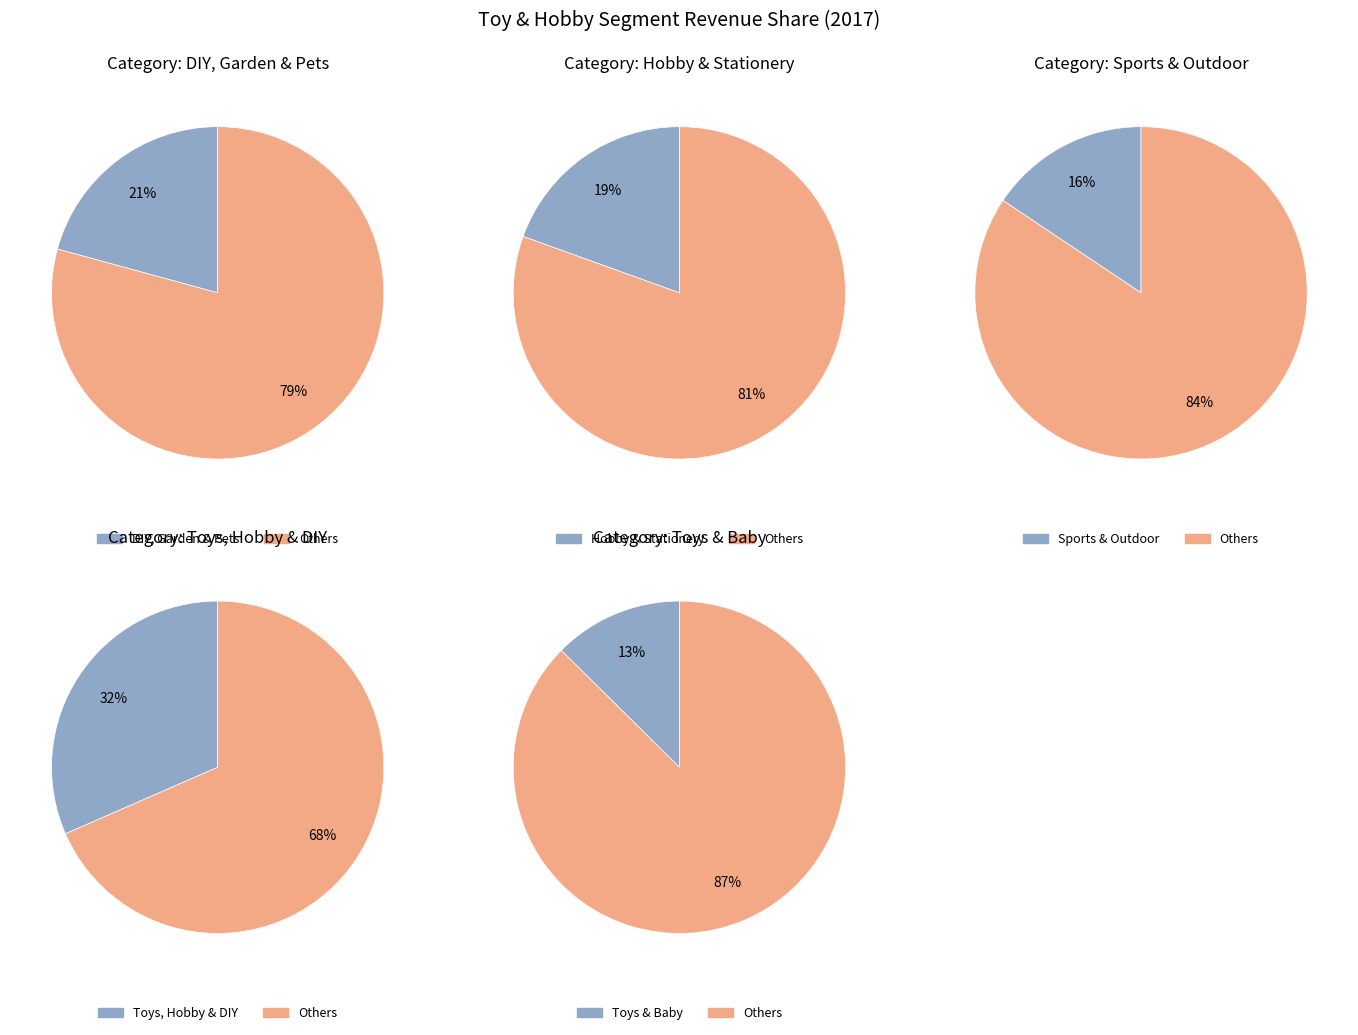

Does Toys, Hobby & DIY account for over 50% of the chart?

No